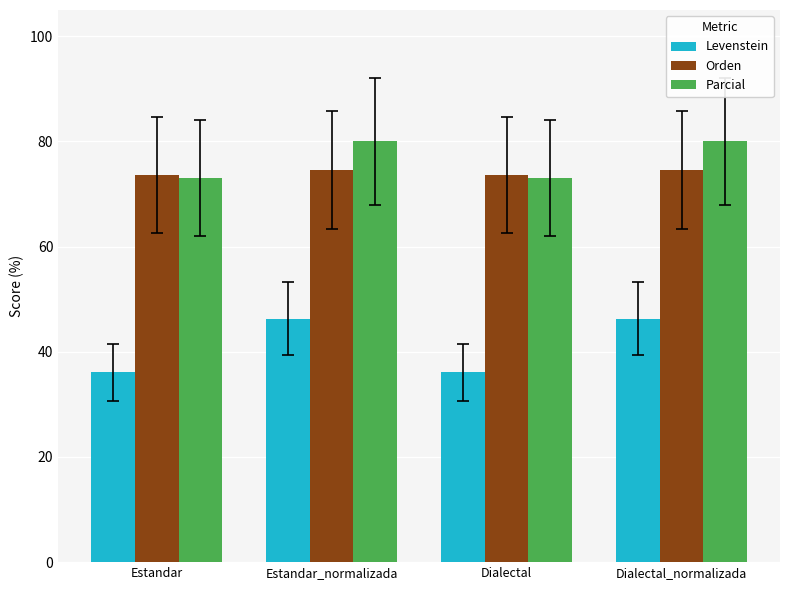

At Estandar_normalizada, list the series in order from smallest to largest.

Levenstein, Orden, Parcial